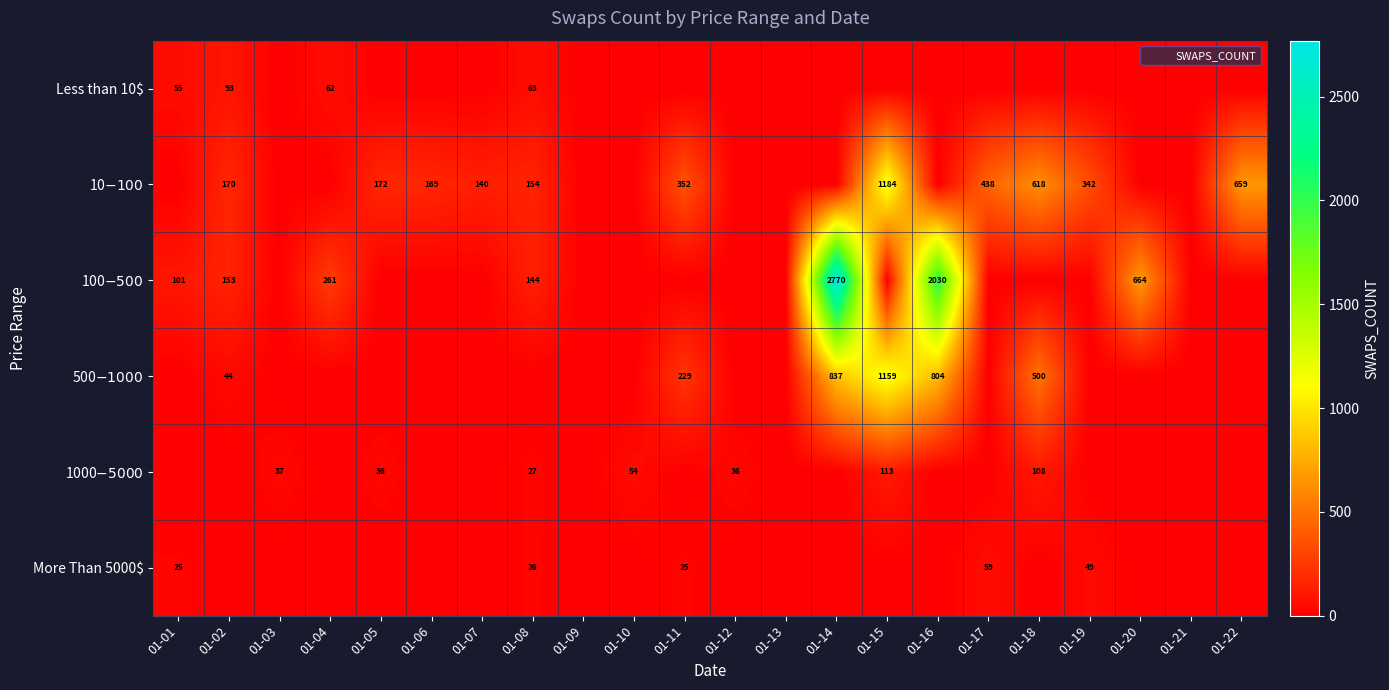

Which category has the highest value in the 10$-100$ series?

01-15